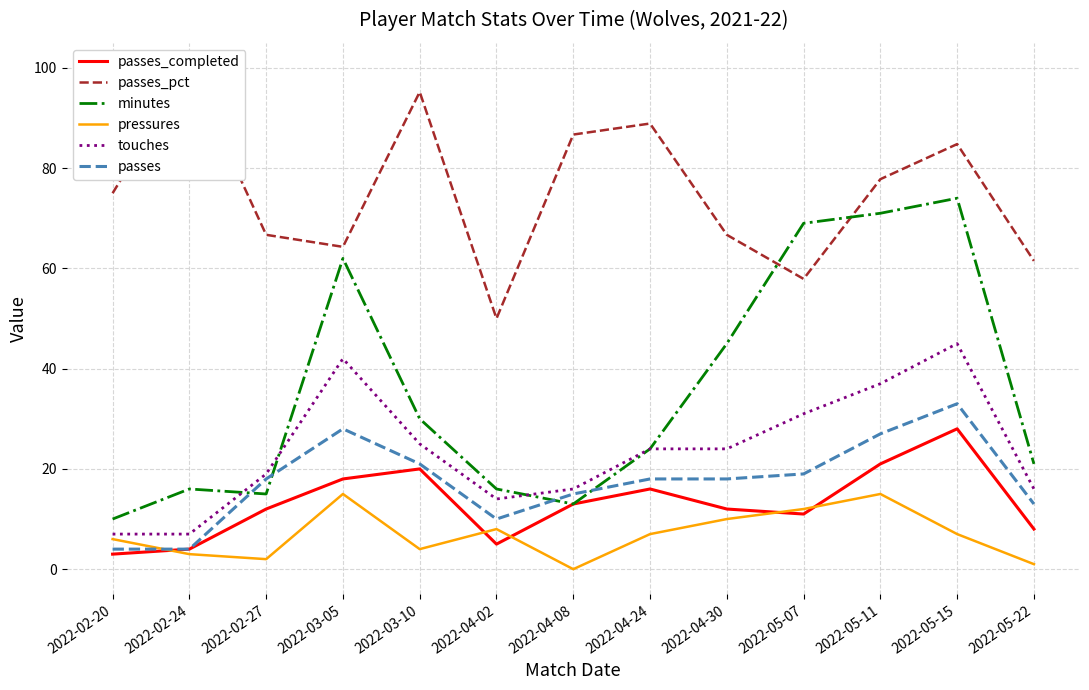

What is the label of the 1st point from the right?

2022-05-22